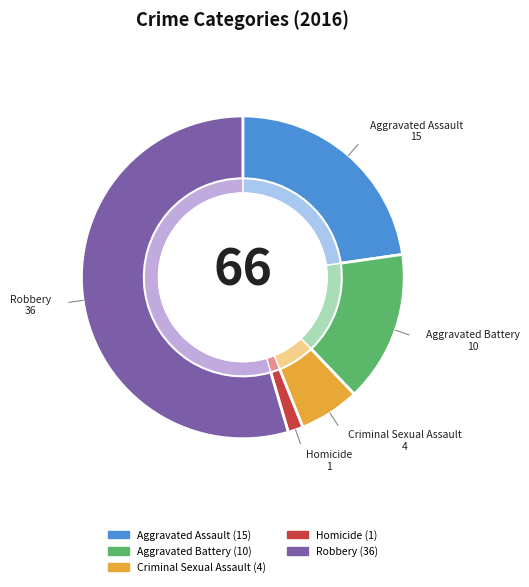

Does Aggravated Battery represent more than half of the total?

No